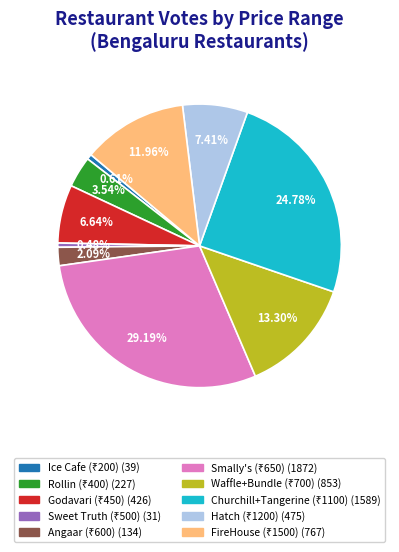

Count the number of slices in the pie.

10